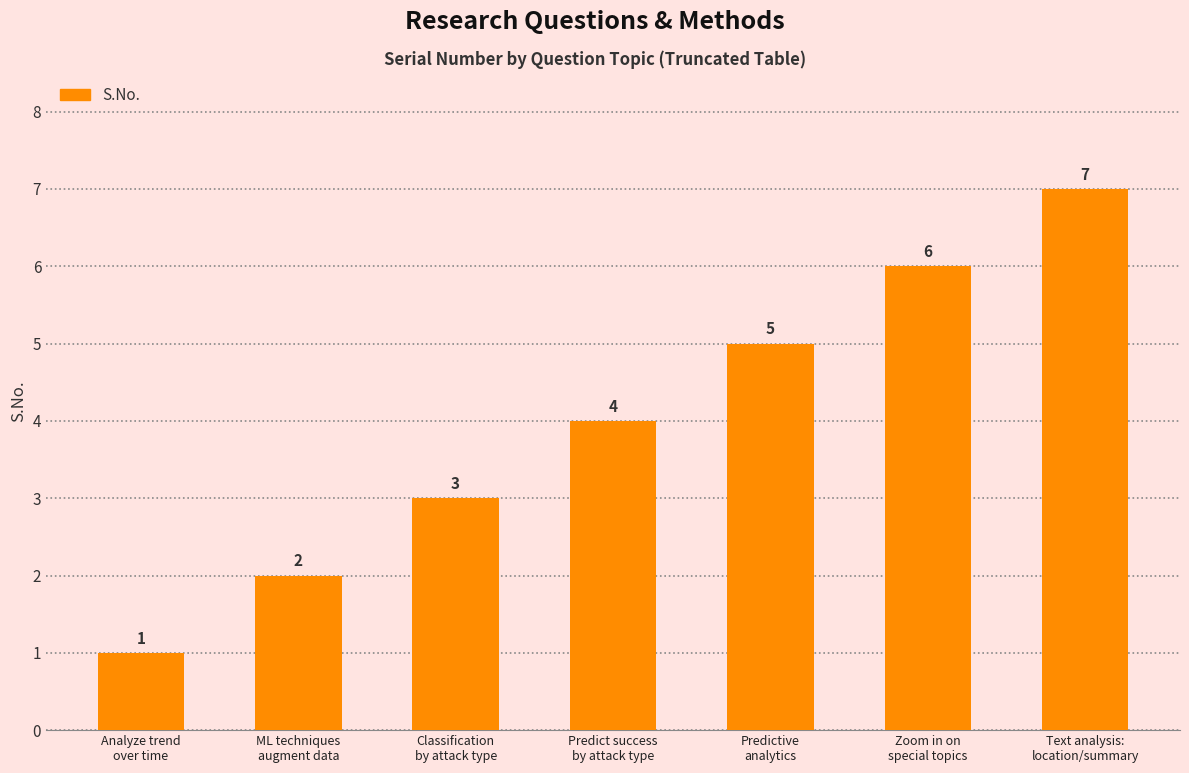

Between Text analysis:
location/summary and Classification
by attack type, which is larger?

Text analysis:
location/summary